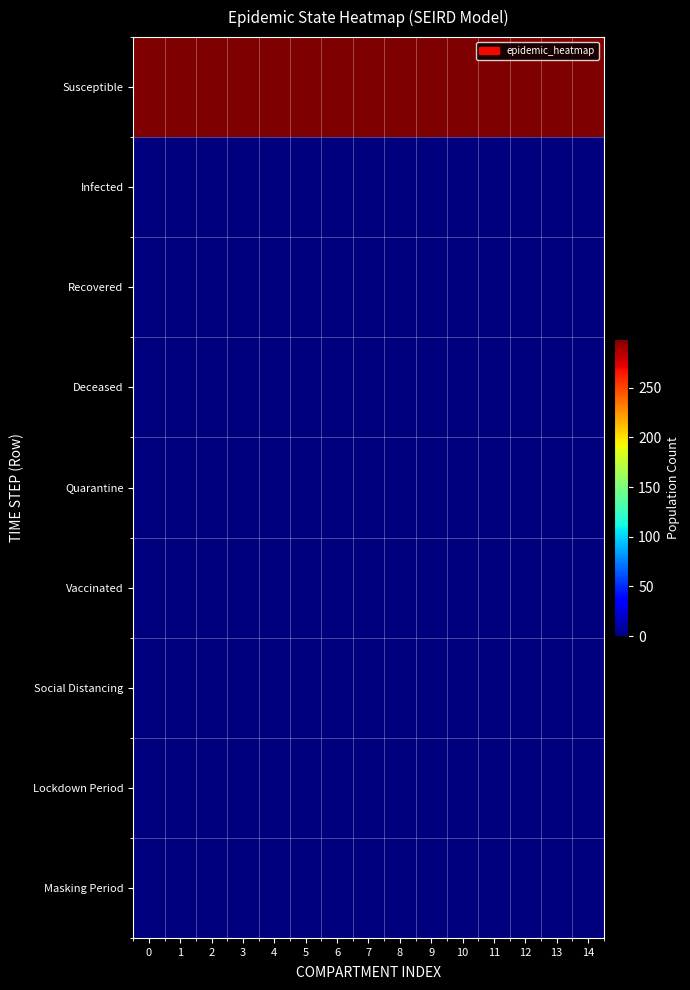

At 11, list the series in order from largest to smallest.

Susceptible, Infected, Recovered, Deceased, Quarantine, Vaccinated, Social Distancing, Lockdown Period, Masking Period